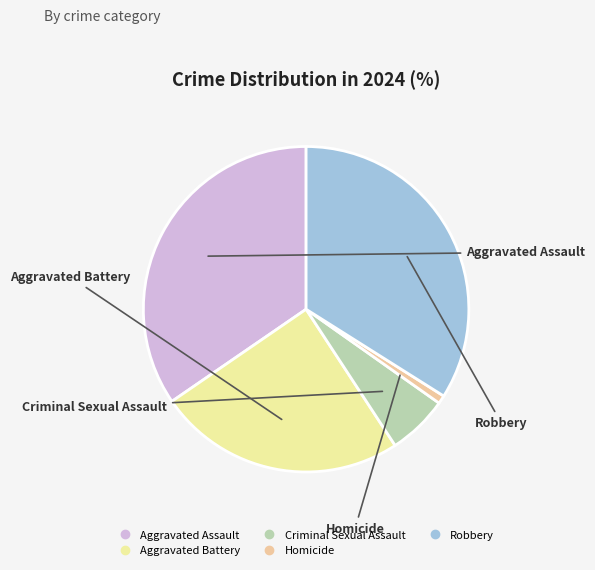

The Robbery slice represents 34% of the pie. True or false?

True